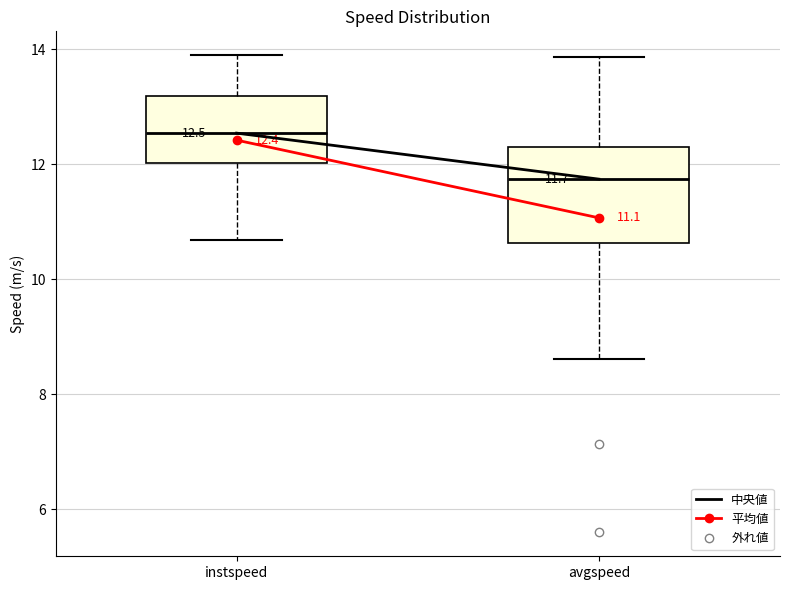

Comparing the boxes themselves (not the whiskers), which one is the tallest?

avgspeed